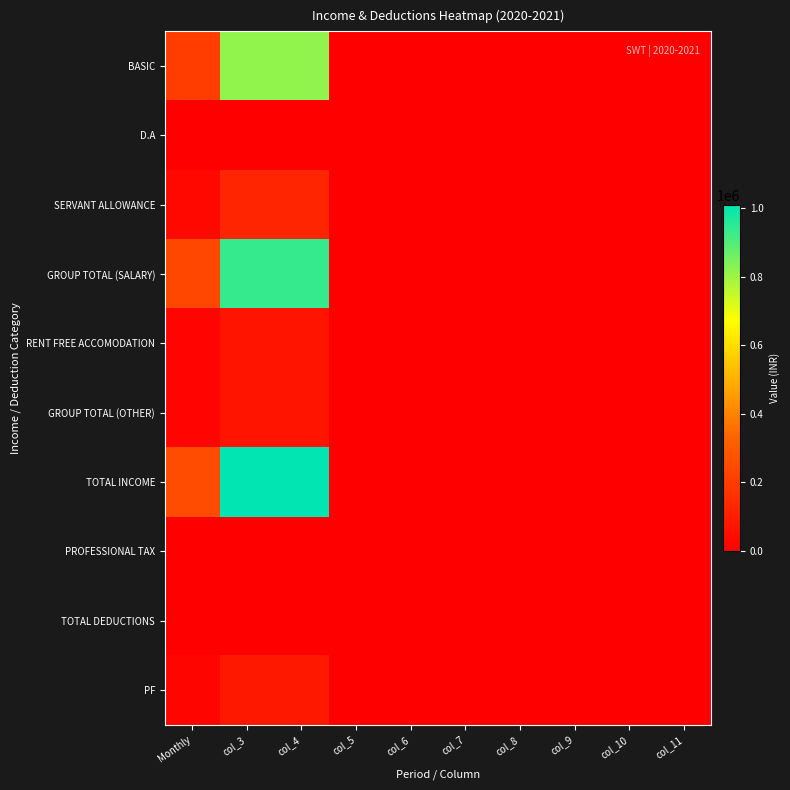

Reading left to right, extract all data points from this chart.

BASIC: Monthly=204000	col_3=816000	col_4=816000	col_5=0	col_6=0	col_7=0	col_8=0	col_9=0	col_10=0	col_11=0
D.A: Monthly=0	col_3=0	col_4=0	col_5=0	col_6=0	col_7=0	col_8=0	col_9=0	col_10=0	col_11=0
SERVANT ALLOWANCE: Monthly=30600	col_3=122400	col_4=122400	col_5=0	col_6=0	col_7=0	col_8=0	col_9=0	col_10=0	col_11=0
GROUP TOTAL (SALARY): Monthly=234600	col_3=938400	col_4=938400	col_5=0	col_6=0	col_7=0	col_8=0	col_9=0	col_10=0	col_11=0
RENT FREE ACCOMODATION: Monthly=17340	col_3=69360	col_4=69360	col_5=0	col_6=0	col_7=0	col_8=0	col_9=0	col_10=0	col_11=0
GROUP TOTAL (OTHER): Monthly=17340	col_3=69360	col_4=69360	col_5=0	col_6=0	col_7=0	col_8=0	col_9=0	col_10=0	col_11=0
TOTAL INCOME: Monthly=251940	col_3=1007760	col_4=1007760	col_5=0	col_6=0	col_7=0	col_8=0	col_9=0	col_10=0	col_11=0
PROFESSIONAL TAX: Monthly=600	col_3=2400	col_4=2400	col_5=0	col_6=0	col_7=0	col_8=0	col_9=0	col_10=0	col_11=0
TOTAL DEDUCTIONS: Monthly=600	col_3=2400	col_4=2400	col_5=0	col_6=0	col_7=0	col_8=0	col_9=0	col_10=0	col_11=0
PF: Monthly=20400	col_3=81600	col_4=81600	col_5=0	col_6=0	col_7=0	col_8=0	col_9=0	col_10=0	col_11=0